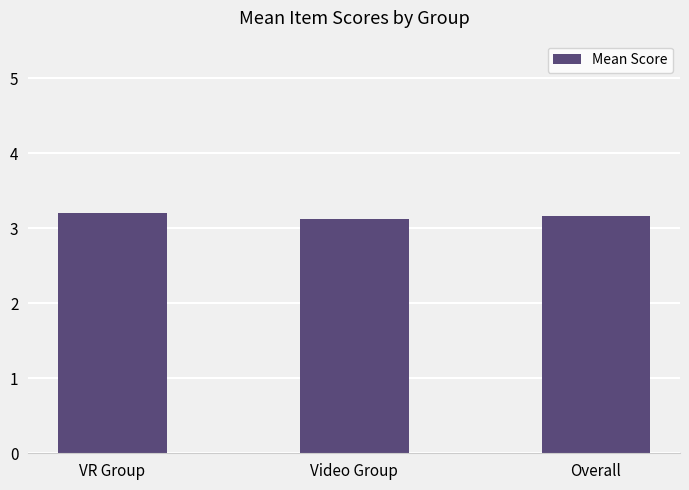

What is the average value?

3.2